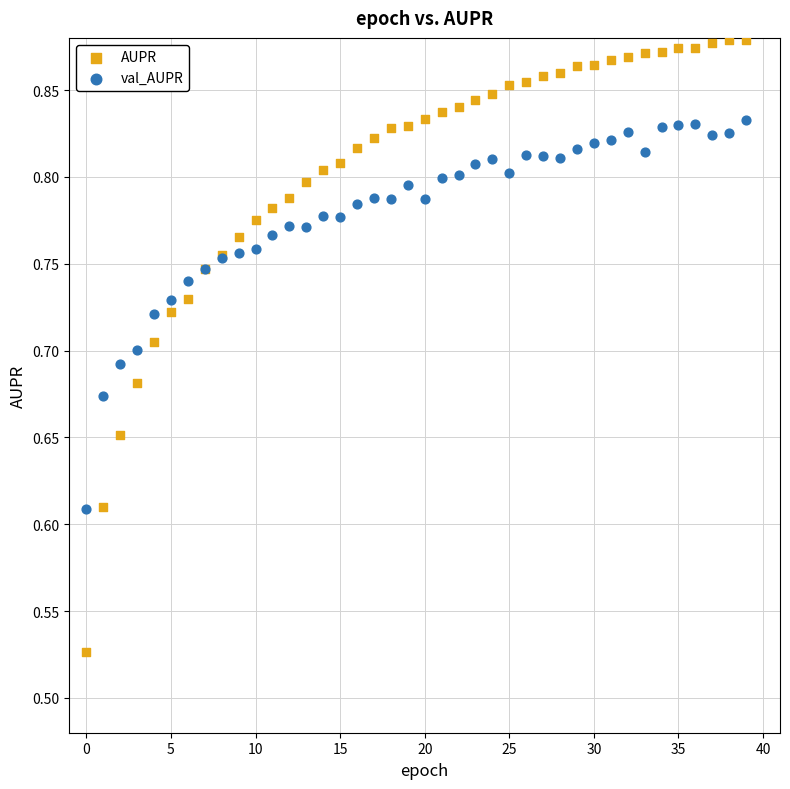

Which series has the largest Y range (max minus min)?

AUPR